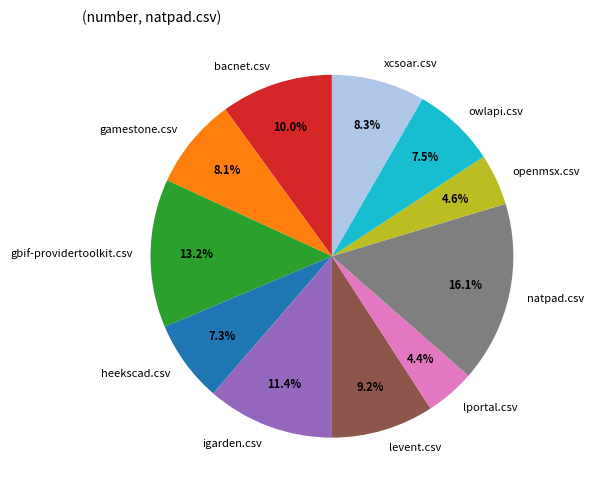

Which slice is the largest?

natpad.csv